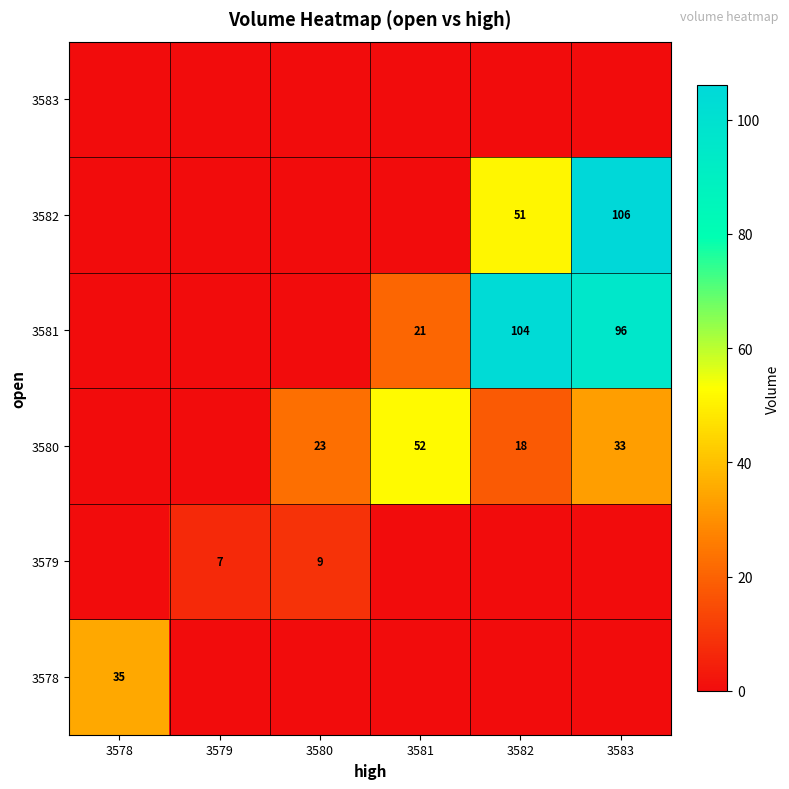

True or false: 3580 has a value of 20 at 3583.

False